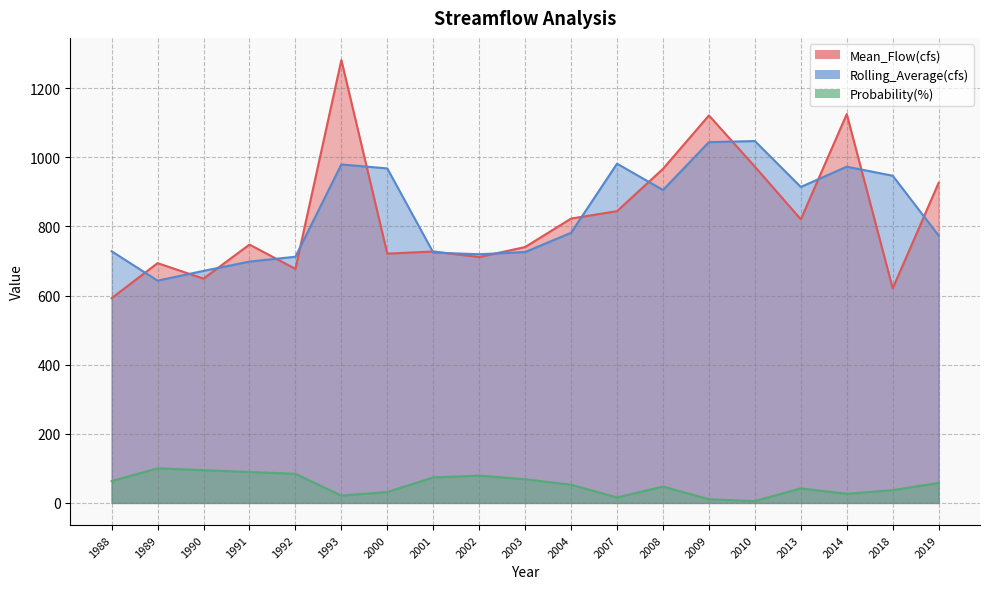

How many values in the Rolling_Average(cfs) series exceed 781?

10